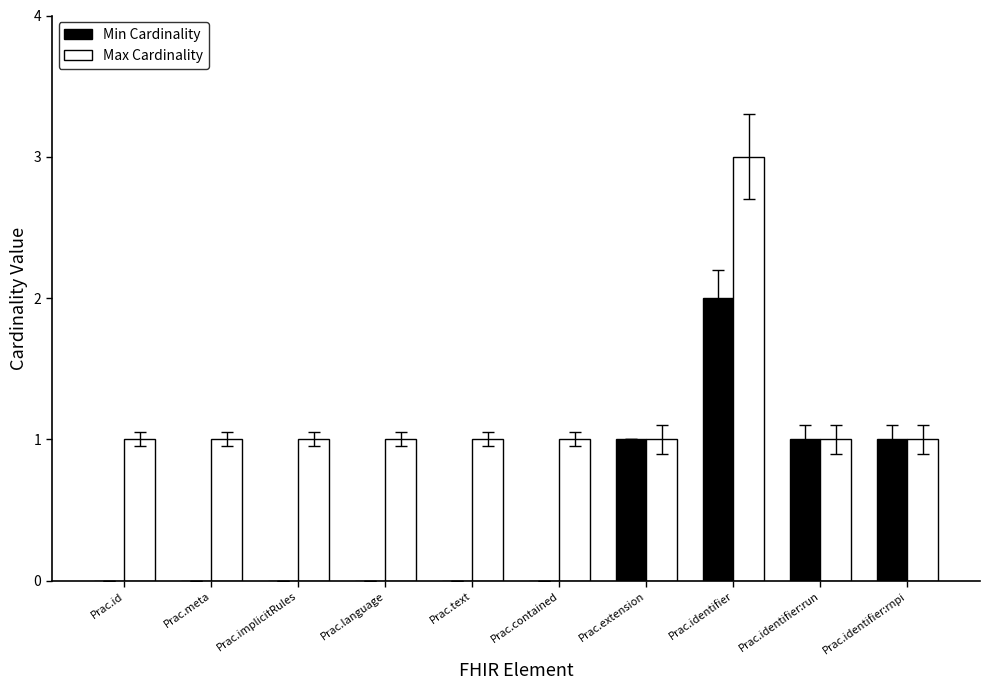

The Min Cardinality series shows 1 at Prac.id. True or false?

False